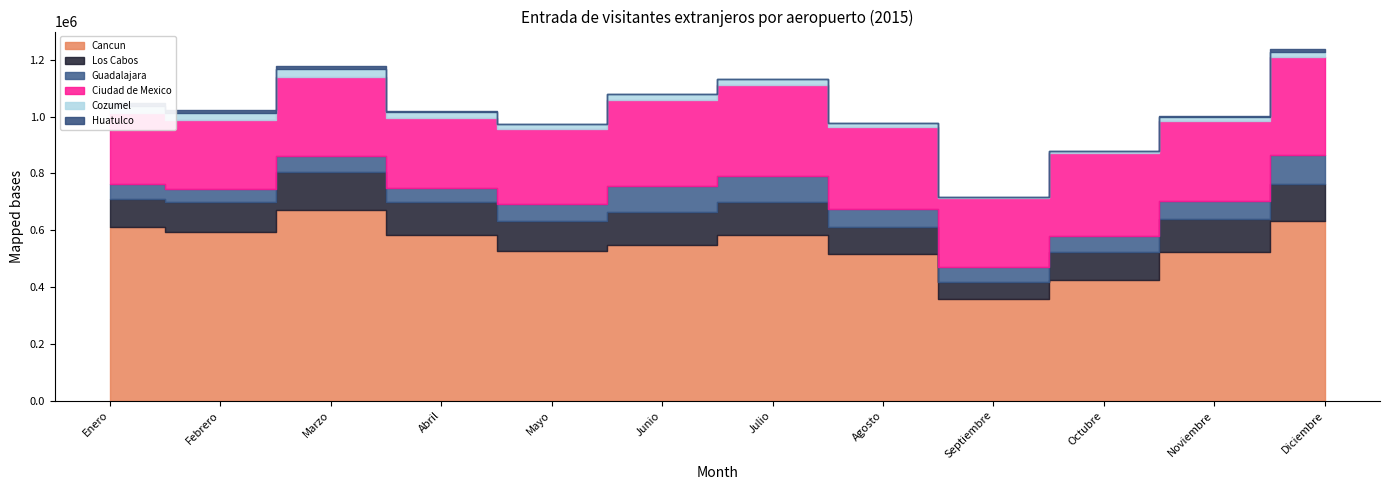

How many lines are shown in the chart?

6